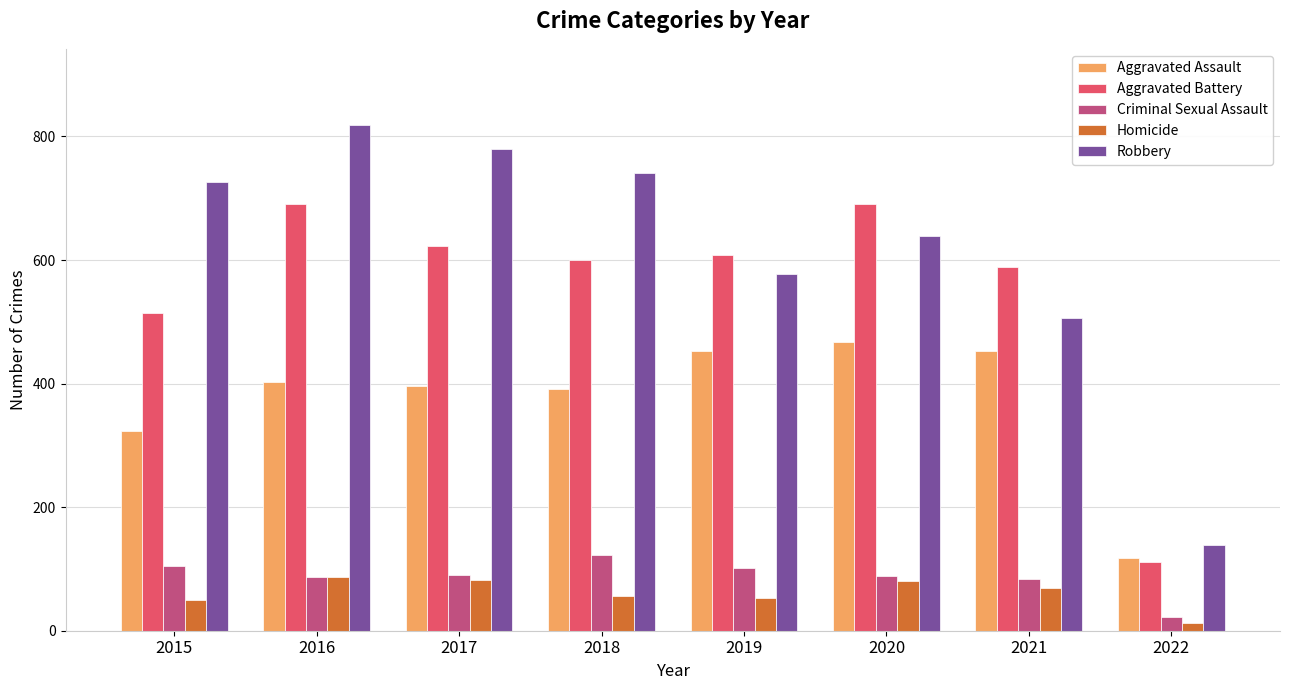

How many data points in Criminal Sexual Assault are less than 90?

4